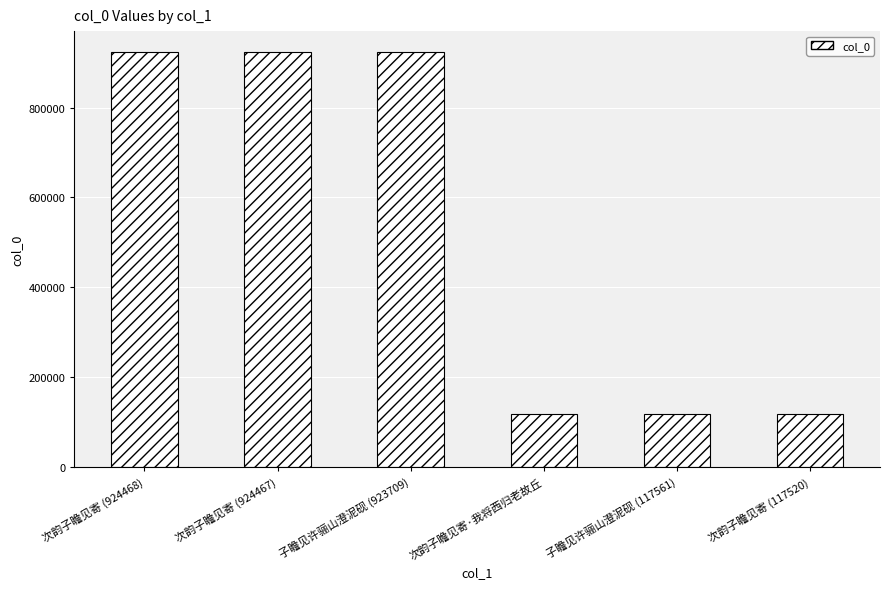

Is it true that the value at 次韵子瞻见寄 (117520) is 117520?

True